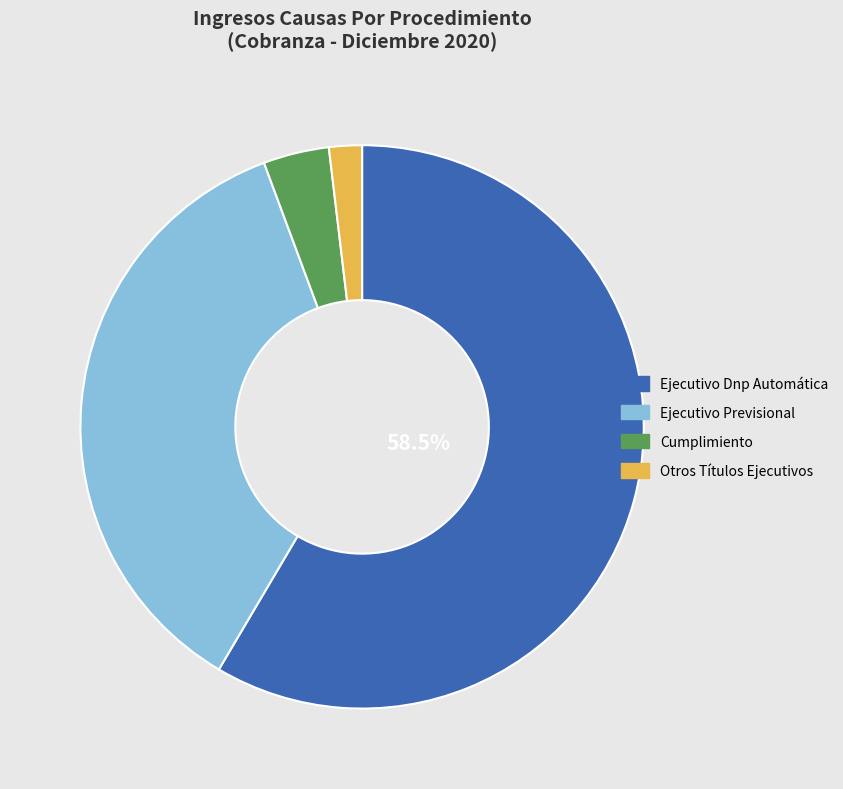

Rank the categories by value from highest to lowest.

Ejecutivo Dnp Automática, Ejecutivo Previsional, Cumplimiento, Otros Títulos Ejecutivos